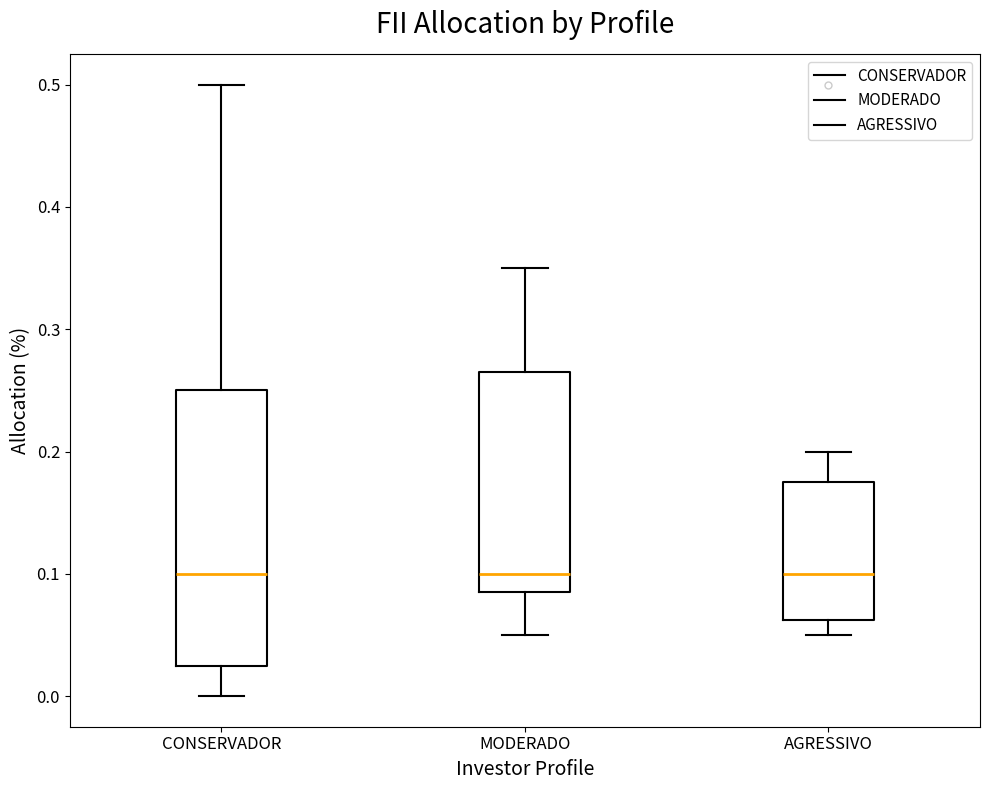

Reading left to right, read every box against the y-axis: the position of its median line, the range the box covers, and the ends of its whiskers. The values are not printed on the chart, so give them approximately, as read against the axis.

CONSERVADOR: median 0.10, box 0.03 to 0.25, whiskers 0.00 to 0.50
MODERADO: median 0.10, box 0.09 to 0.27, whiskers 0.05 to 0.35
AGRESSIVO: median 0.10, box 0.06 to 0.18, whiskers 0.05 to 0.20